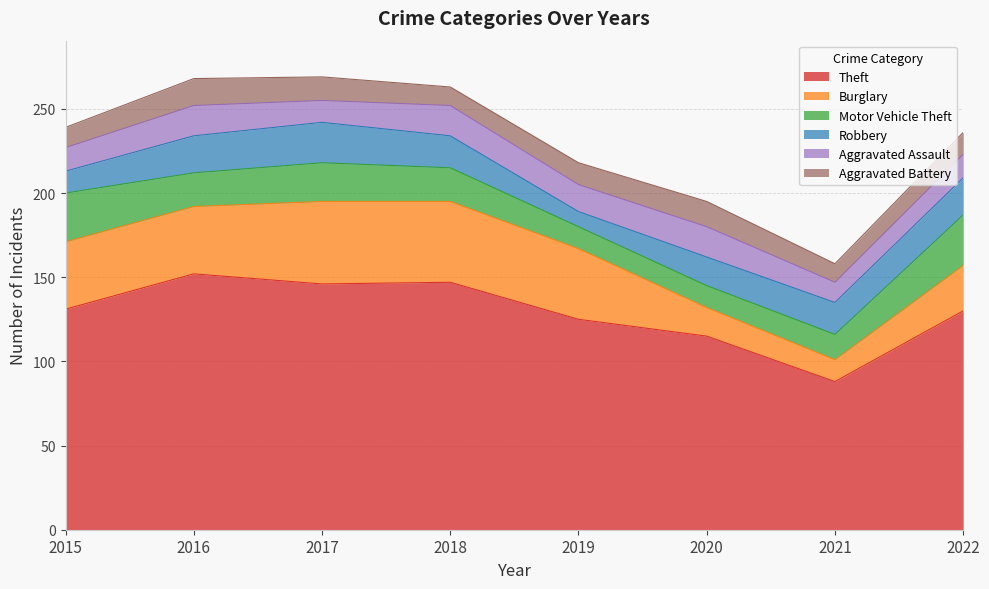

Reading left to right, extract all data points from this chart.

Theft: 2015=131	2016=152	2017=146	2018=147	2019=125	2020=115	2021=88	2022=130
Burglary: 2015=40	2016=40	2017=49	2018=48	2019=42	2020=17	2021=13	2022=27
Motor Vehicle Theft: 2015=29	2016=20	2017=23	2018=20	2019=13	2020=13	2021=15	2022=30
Robbery: 2015=13	2016=22	2017=24	2018=19	2019=9	2020=17	2021=19	2022=22
Aggravated Assault: 2015=14	2016=18	2017=13	2018=18	2019=16	2020=18	2021=12	2022=14
Aggravated Battery: 2015=12	2016=16	2017=14	2018=11	2019=13	2020=15	2021=11	2022=13